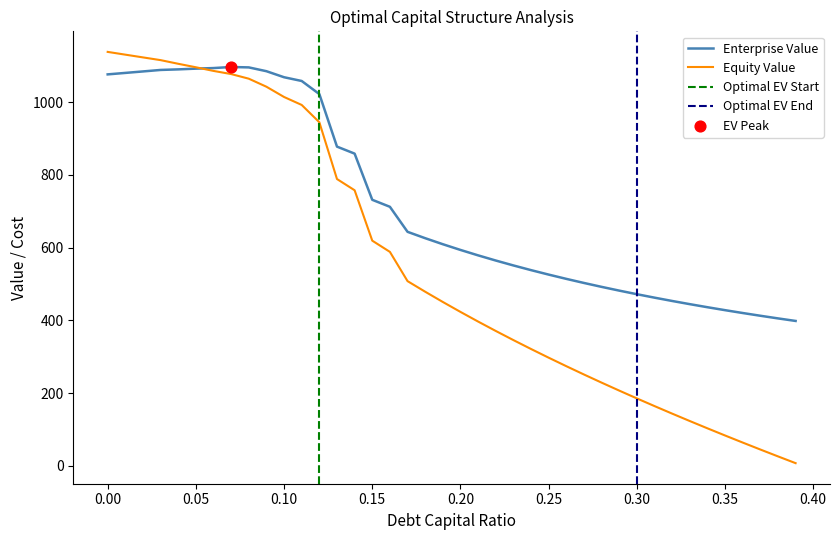

Which series contains the lowest Y value?

equity_value